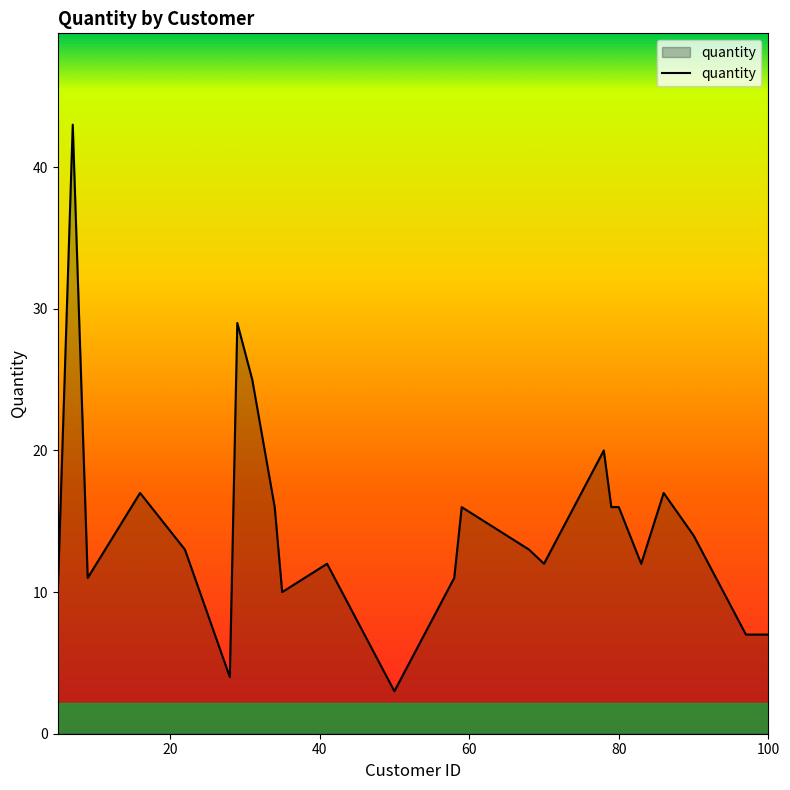

True or false: there are more than 1 points higher than both neighbors.

True